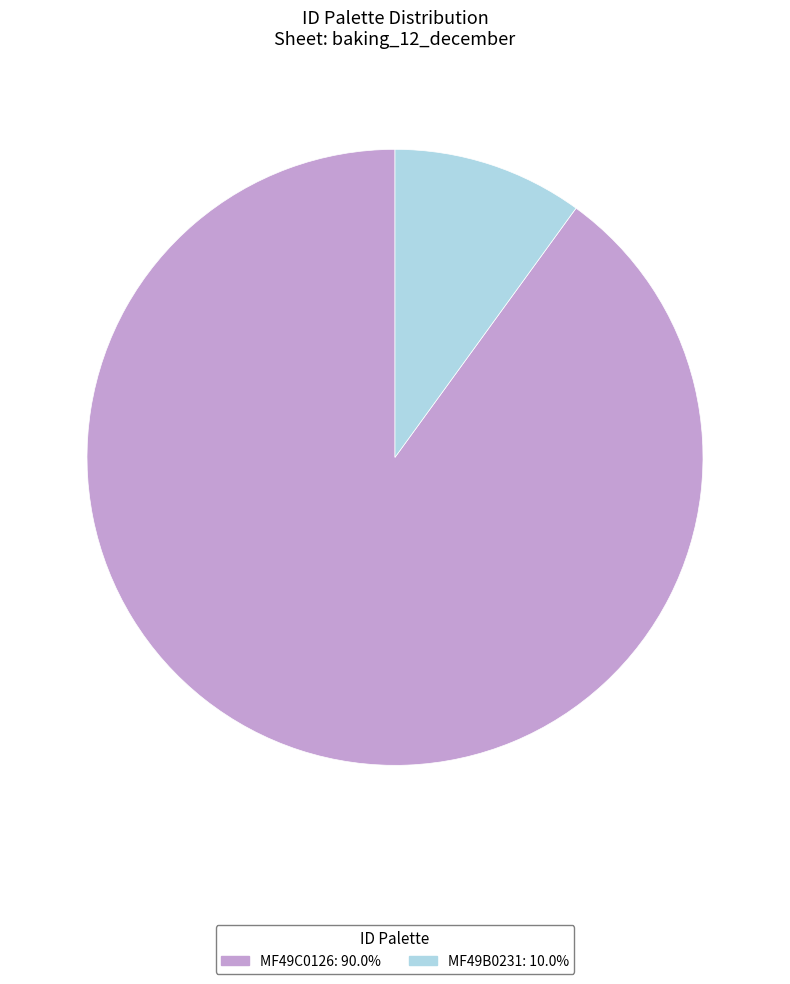

What is the largest slice in the pie chart?

MF49C0126